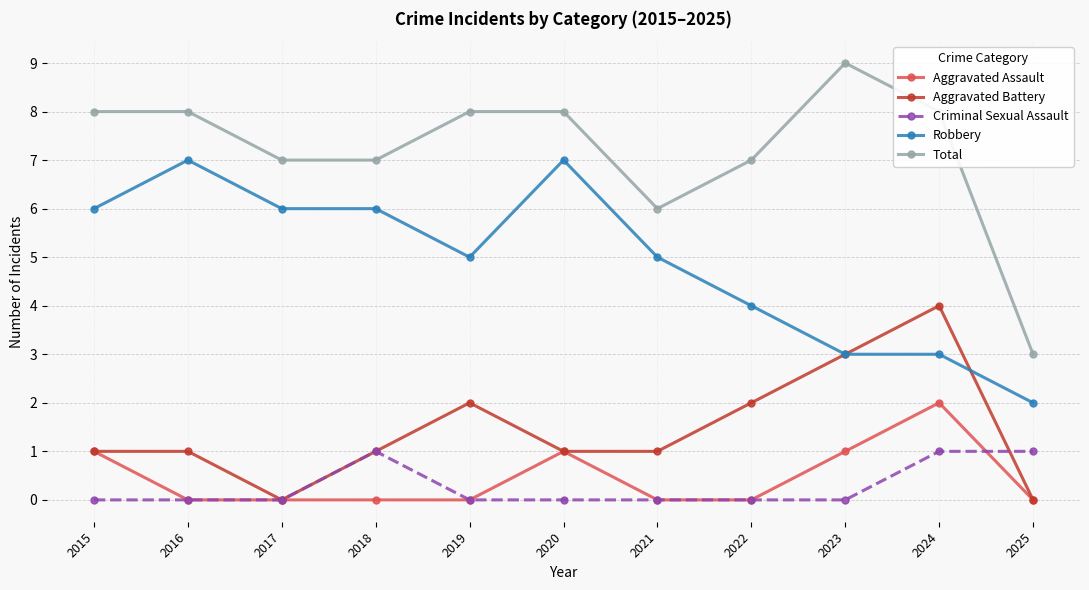

Does the chart have visible grid lines?

Yes